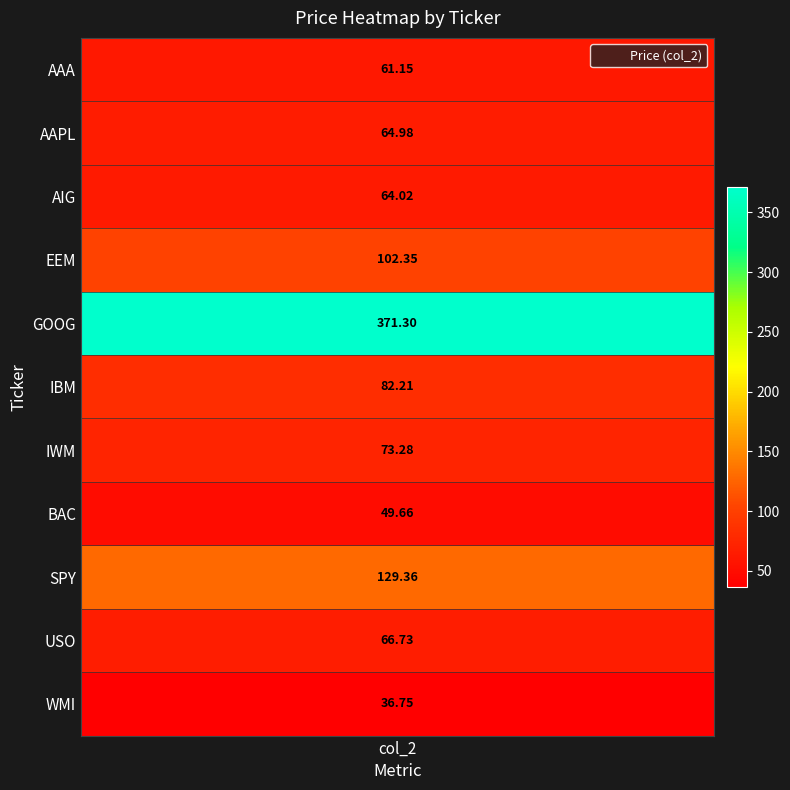

What is the smallest value displayed?

36.8